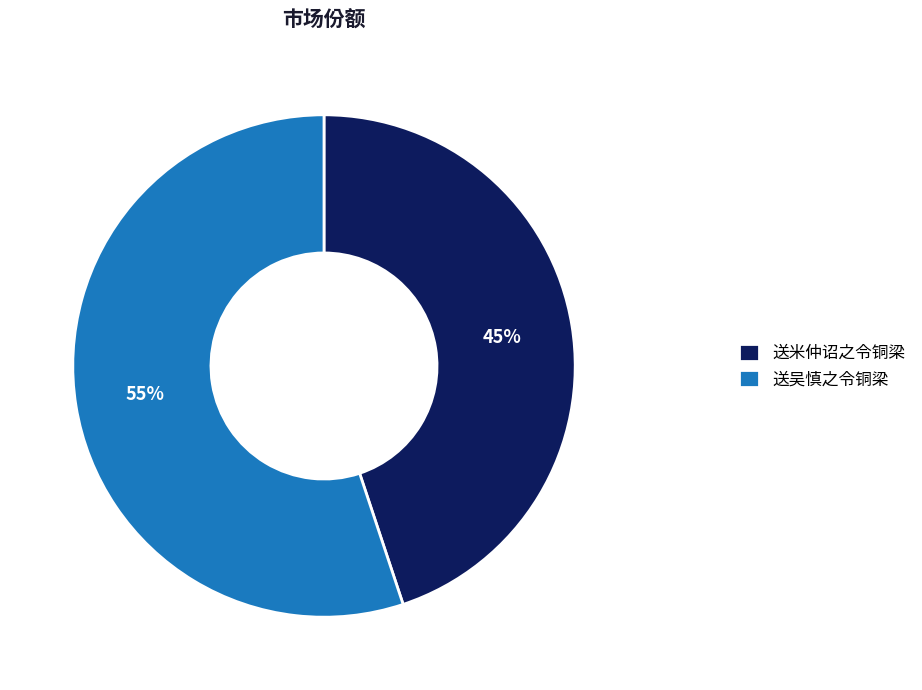

Is there a majority slice in this chart?

Yes